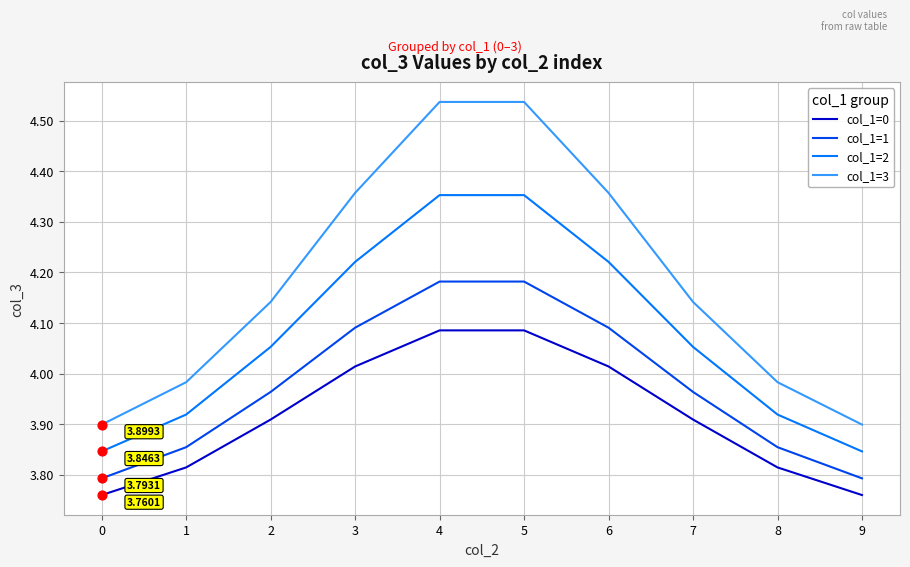

What are all the series names shown in the legend?

col_1=0, col_1=1, col_1=2, col_1=3